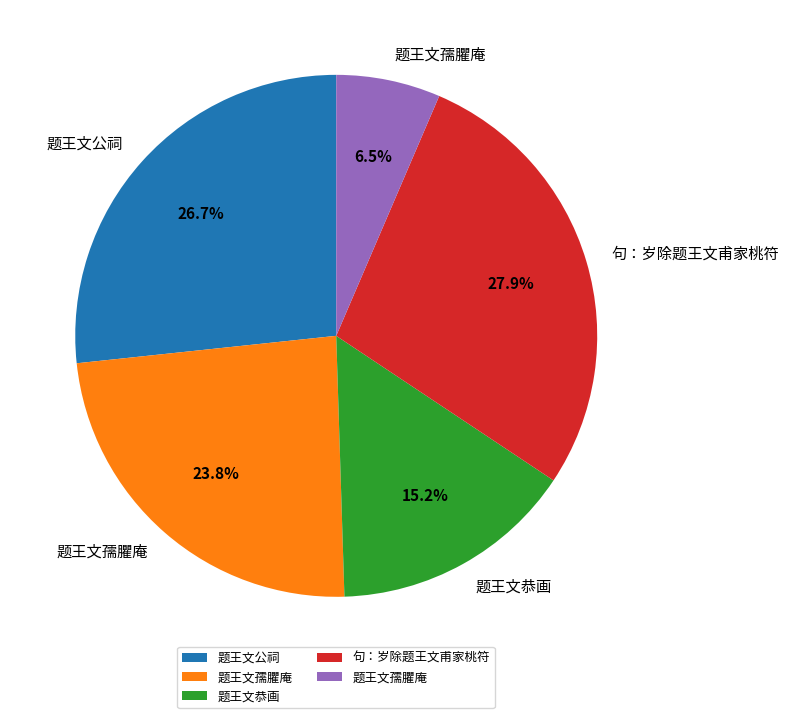

Does any single category account for the majority?

No